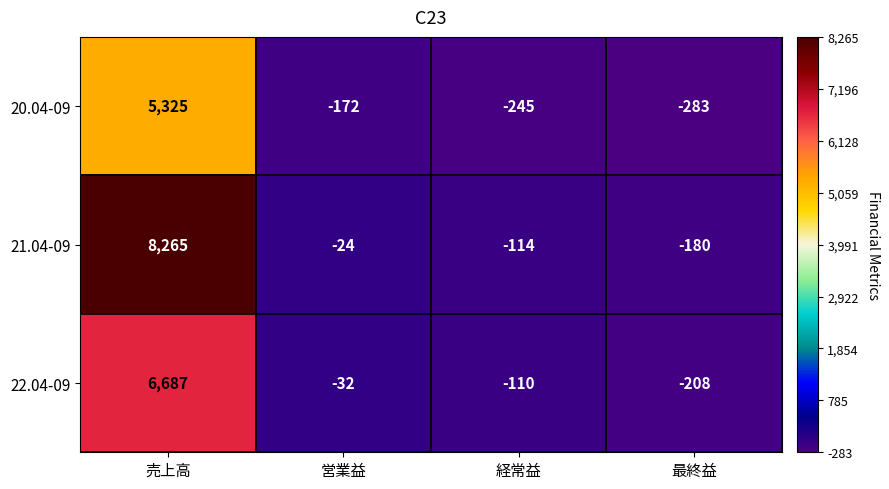

Reading left to right, what are all the values shown in this chart?

20.04-09: 売上高=5325	営業益=-172	経常益=-245	最終益=-283
21.04-09: 売上高=8265	営業益=-24	経常益=-114	最終益=-180
22.04-09: 売上高=6687	営業益=-32	経常益=-110	最終益=-208